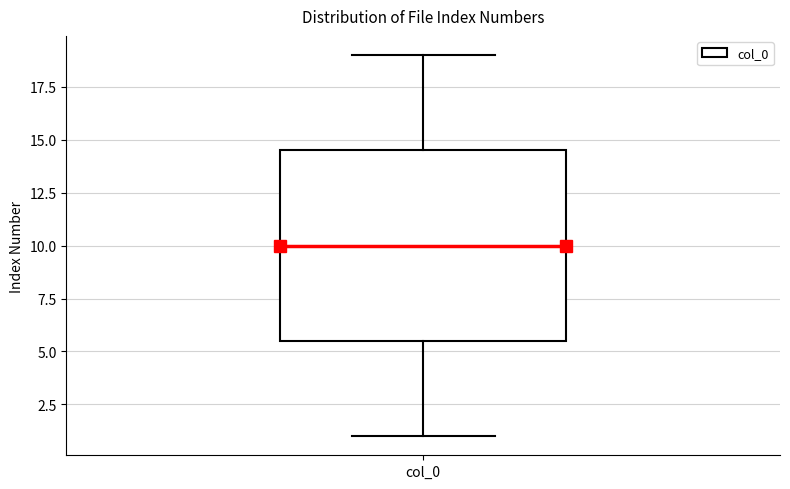

Read this box plot against the y-axis: the position of the median line, the range covered by the box, and the ends of both whiskers. The values are not printed on the chart, so give them approximately, as read against the axis.

median 10.0, box 5.5 to 14.5, whiskers 1.0 to 19.0